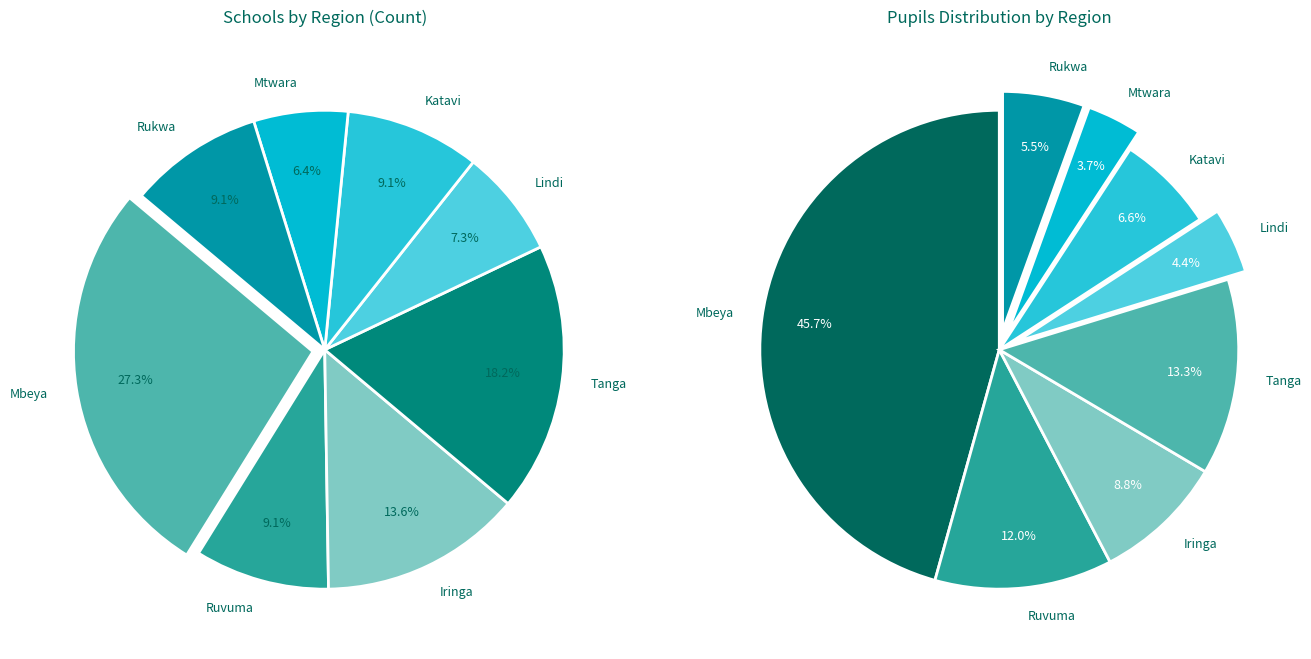

The Lindi slice represents 15% of the pie. True or false?

False